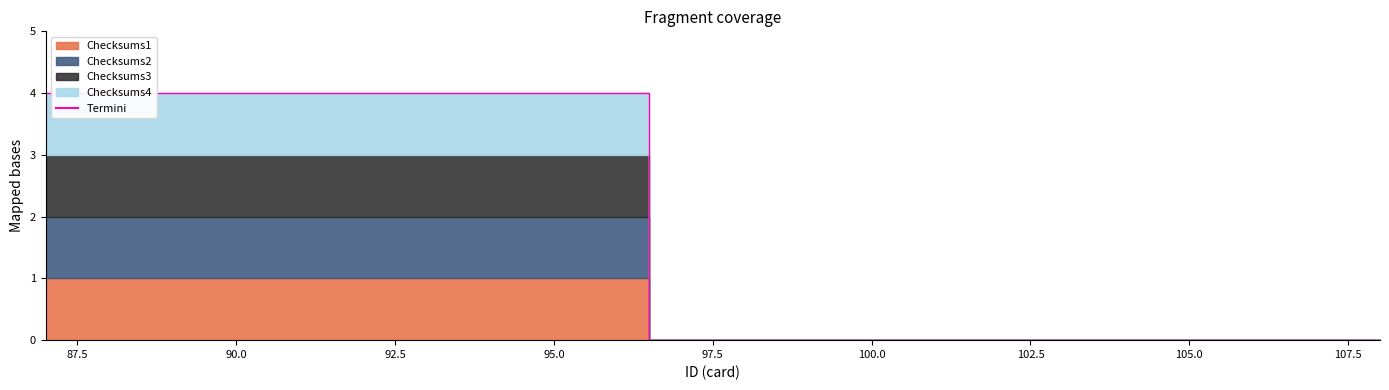

True or false: the data shows 0 at 100.0.

True